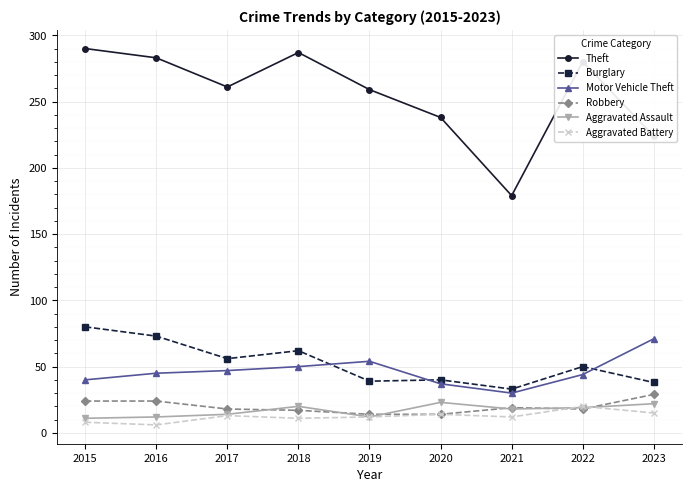

Where is Motor Vehicle Theft nearest to the value 50?

2018